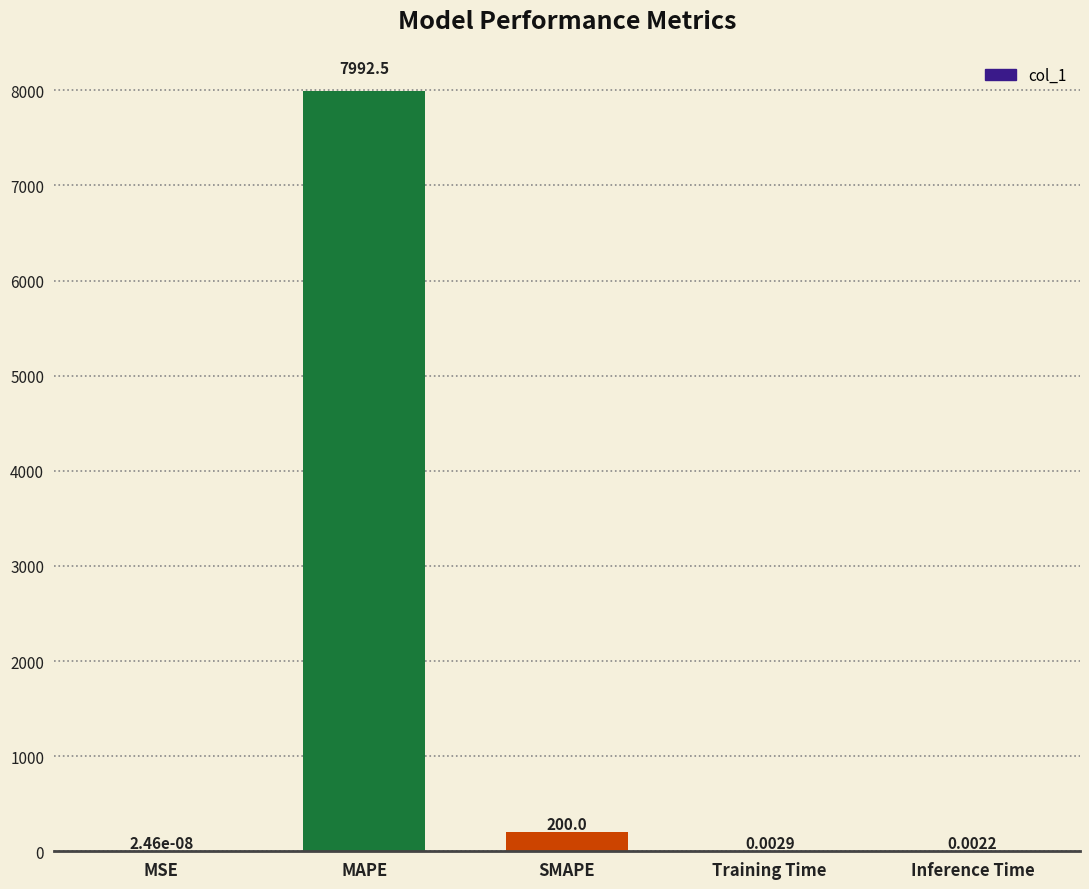

Which has a higher value, SMAPE or MSE?

SMAPE